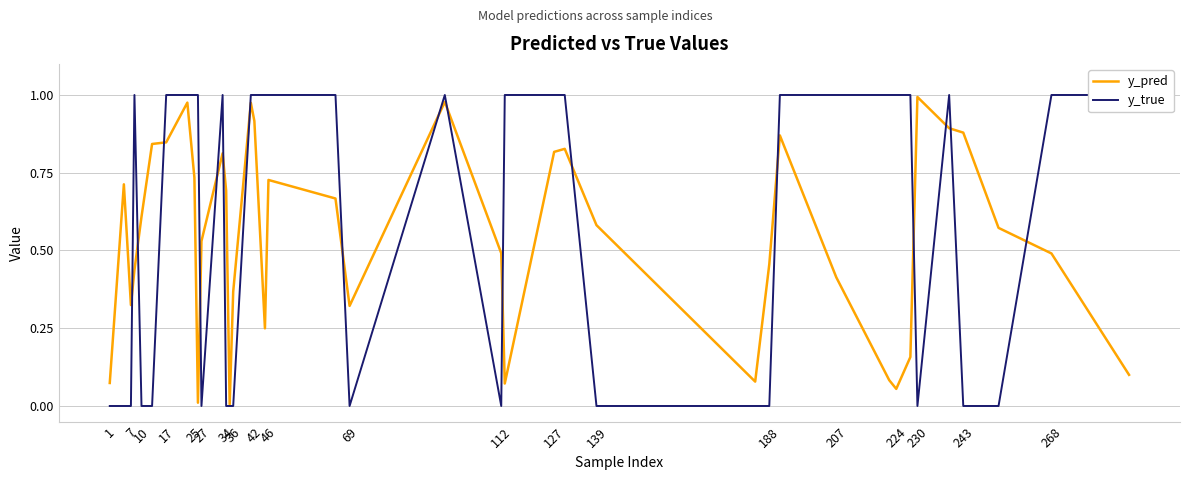

List the series in order of their peak value, highest first.

y_true, y_pred